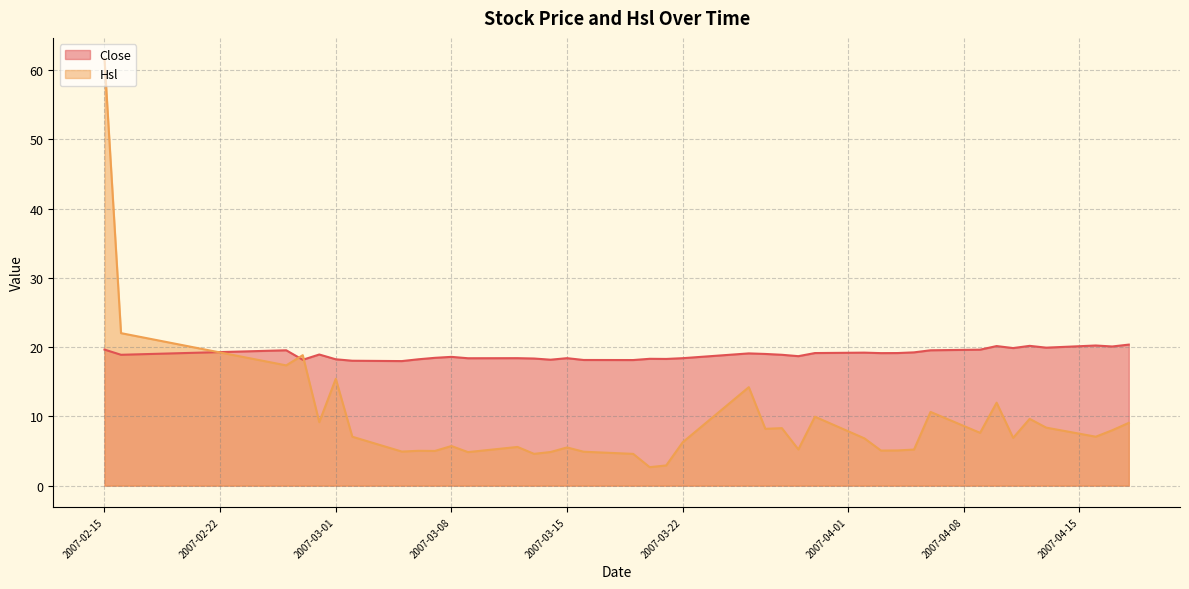

Which series has the widest spread of values?

Hsl